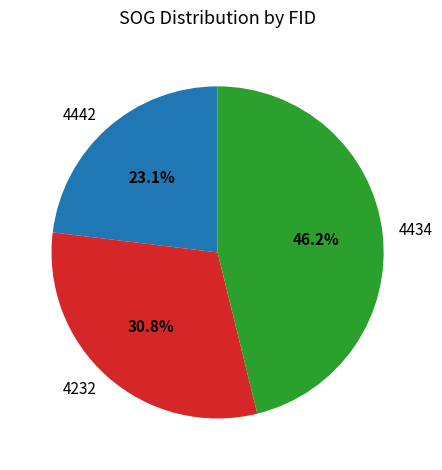

To the nearest percent, what portion does 4442 represent?

23%